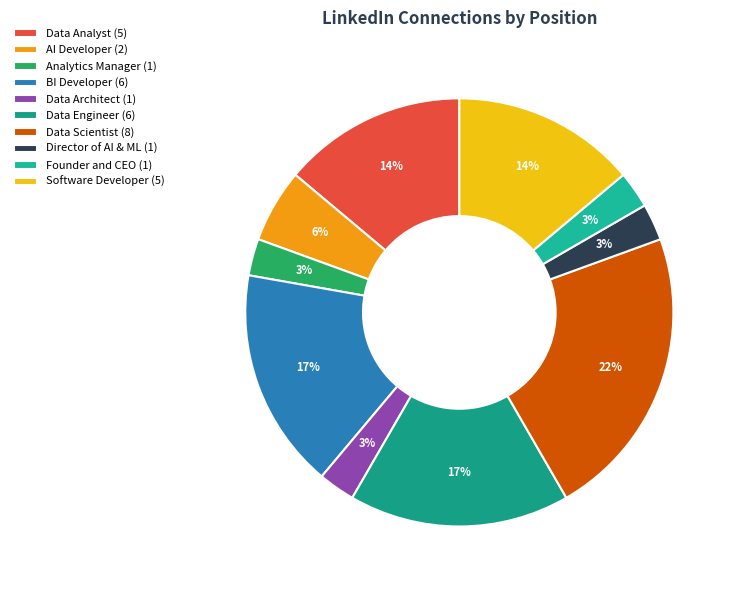

Is Director of AI & ML the majority of the pie?

No